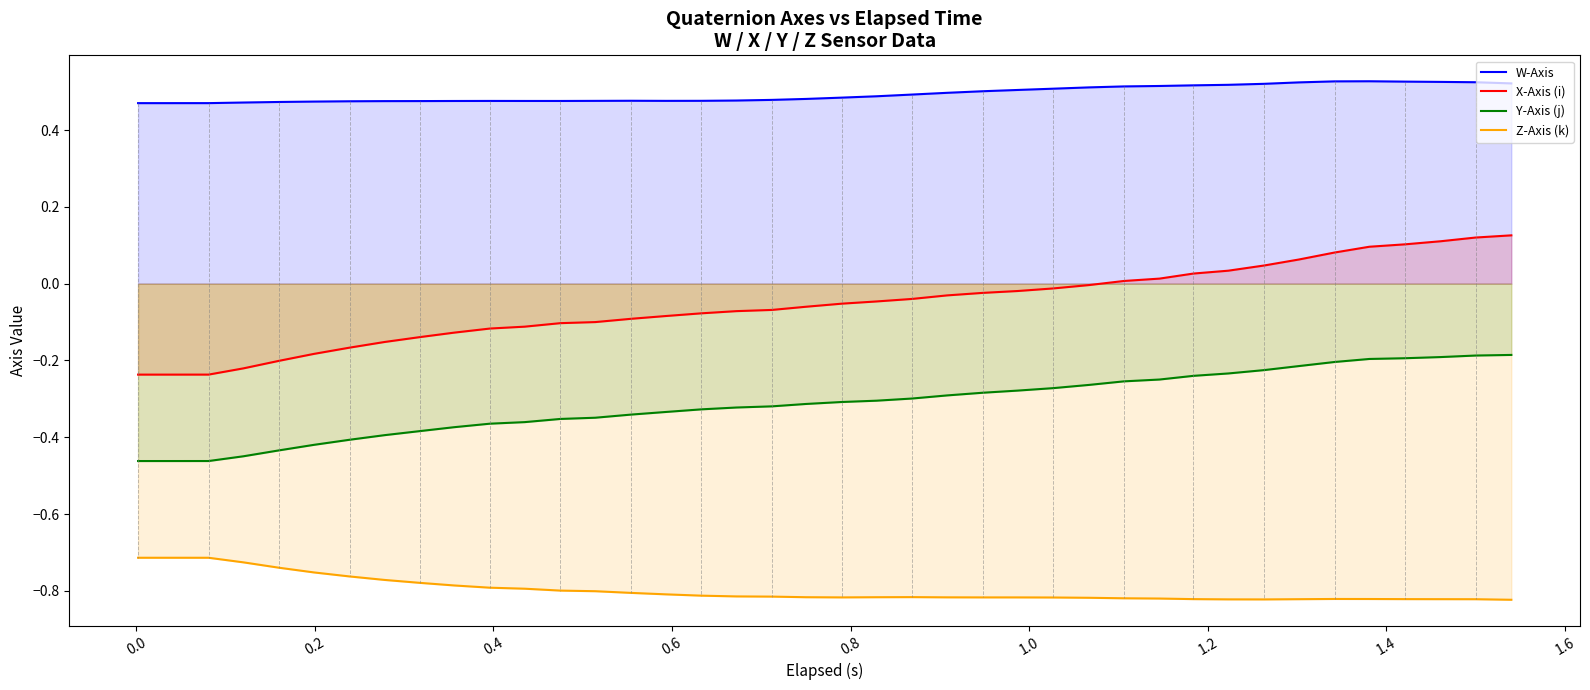

True or false: X-Axis (i) and Z-Axis (k) intersect in this chart.

False